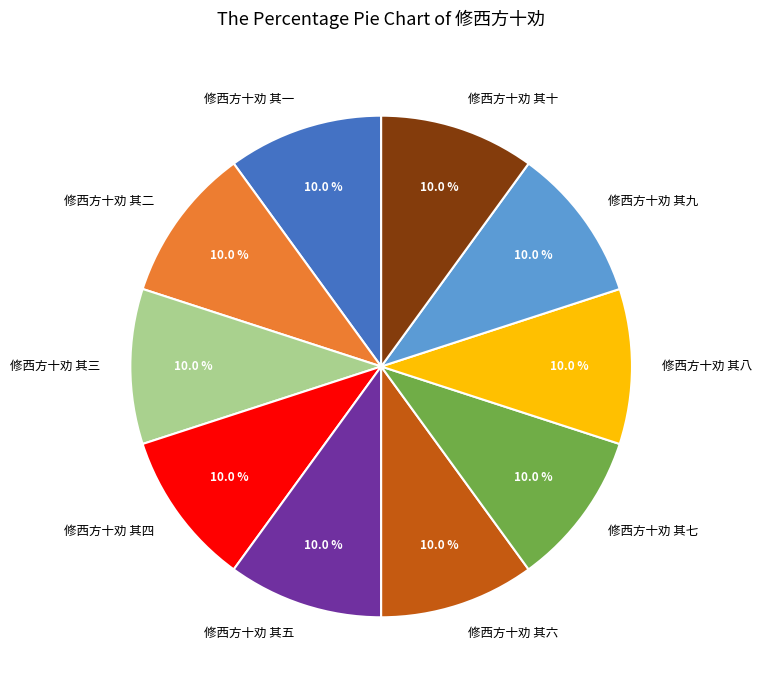

What portion of the pie excludes 修西方十劝 其十?

90.0%